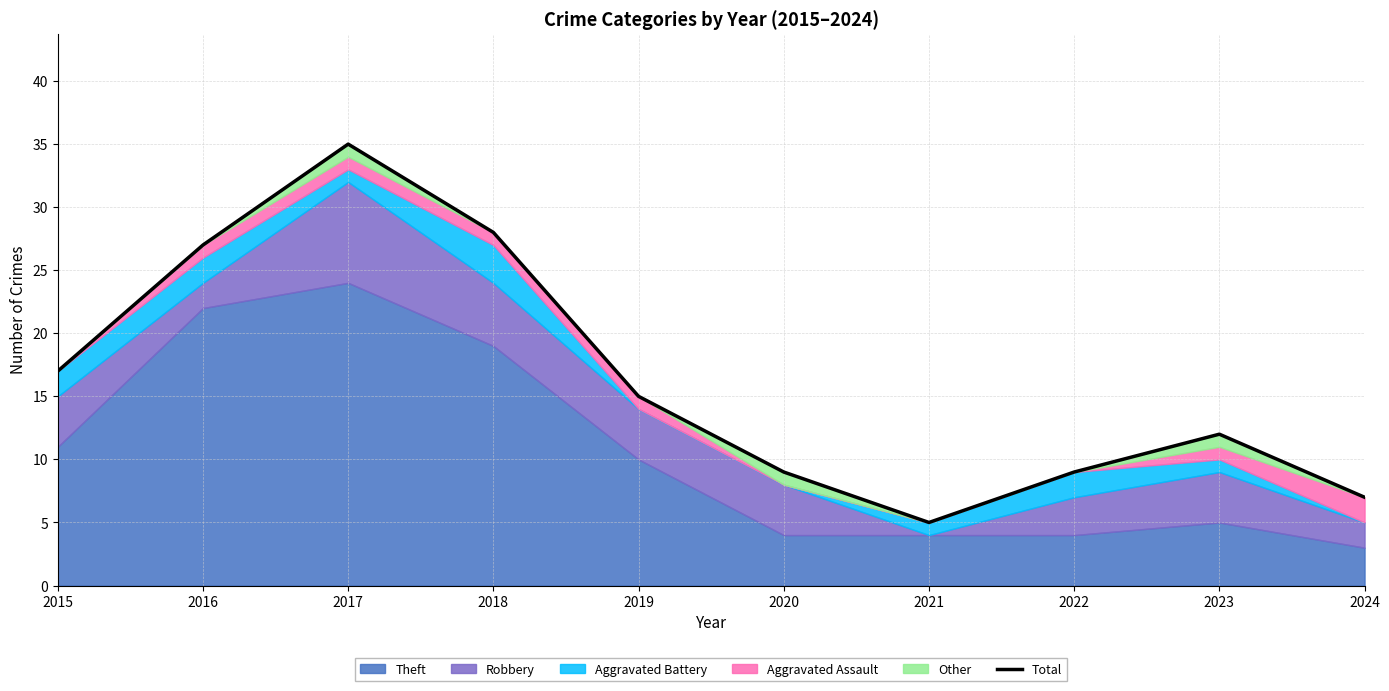

Rank the categories by value from highest to lowest.

2017, 2018, 2016, 2015, 2019, 2023, 2020, 2022, 2024, 2021